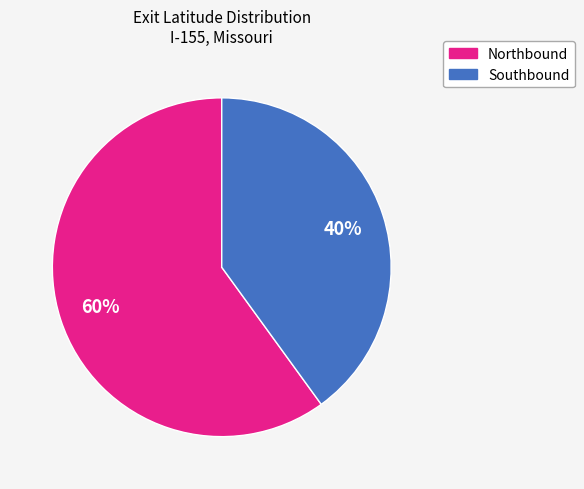

To the nearest percent, what is the average slice percentage?

50%